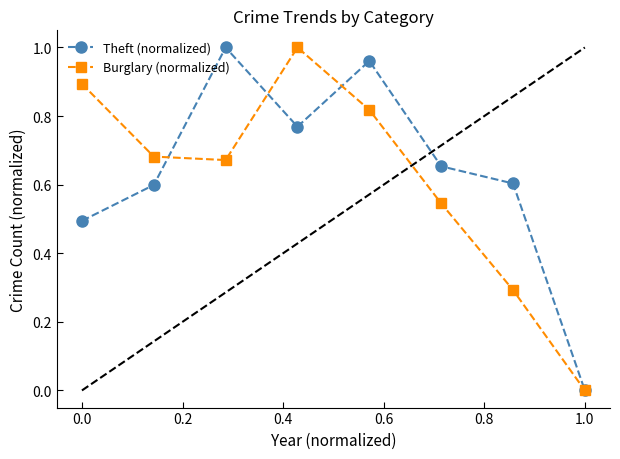

How many interior local peaks does the Theft (normalized) series have?

2